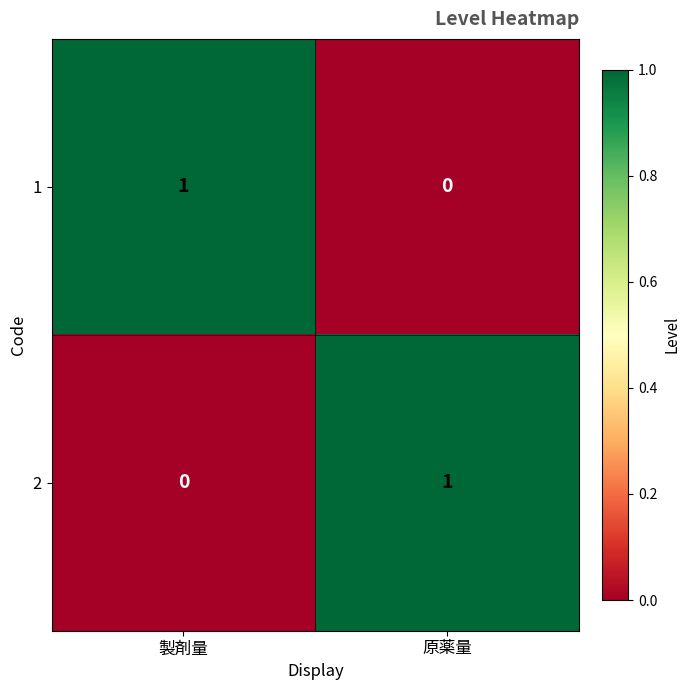

Reading right to left, transcribe all the data shown in this chart.

1: 0	1
2: 1	0